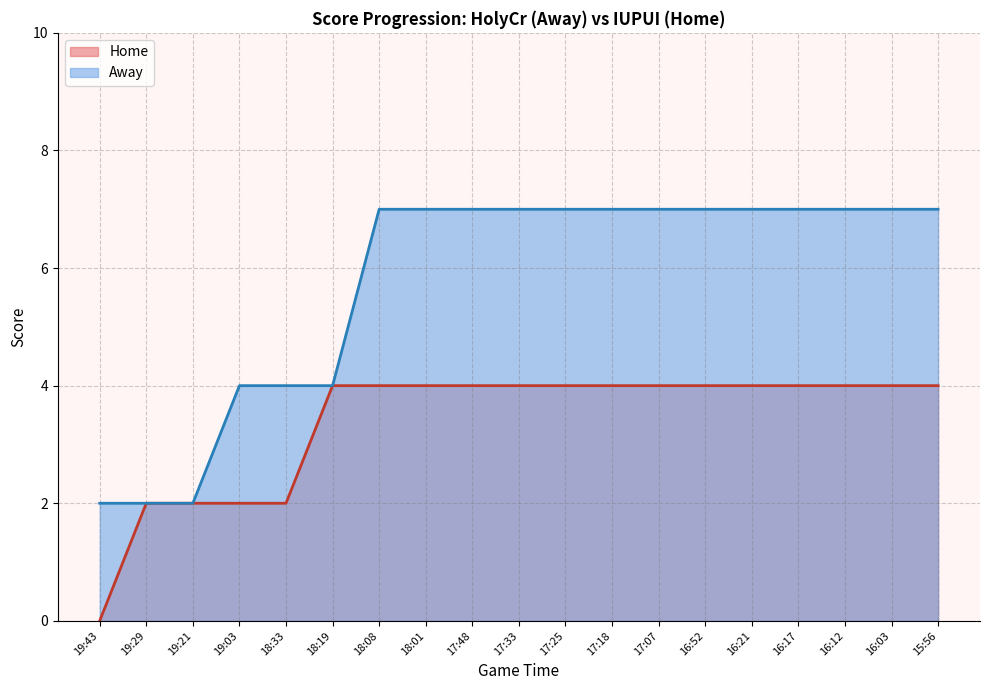

Reading right to left, list all the values displayed in this chart.

Home: 15:56=4	16:03=4	16:12=4	16:17=4	16:21=4	16:52=4	17:07=4	17:18=4	17:25=4	17:33=4	17:48=4	18:01=4	18:08=4	18:19=4	18:33=2	19:03=2	19:21=2	19:29=2	19:43=0
Away: 15:56=7	16:03=7	16:12=7	16:17=7	16:21=7	16:52=7	17:07=7	17:18=7	17:25=7	17:33=7	17:48=7	18:01=7	18:08=7	18:19=4	18:33=4	19:03=4	19:21=2	19:29=2	19:43=2